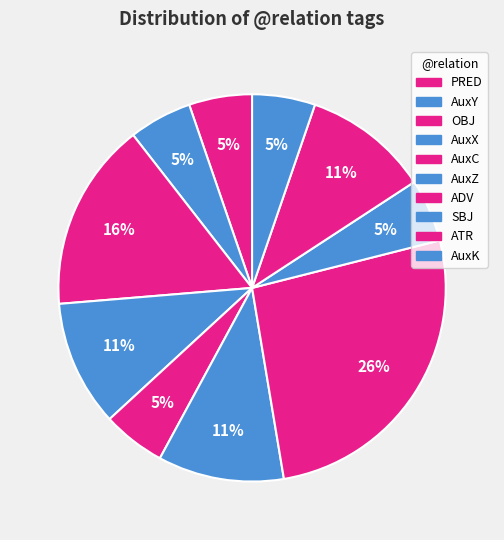

How many slices are in this pie chart?

10